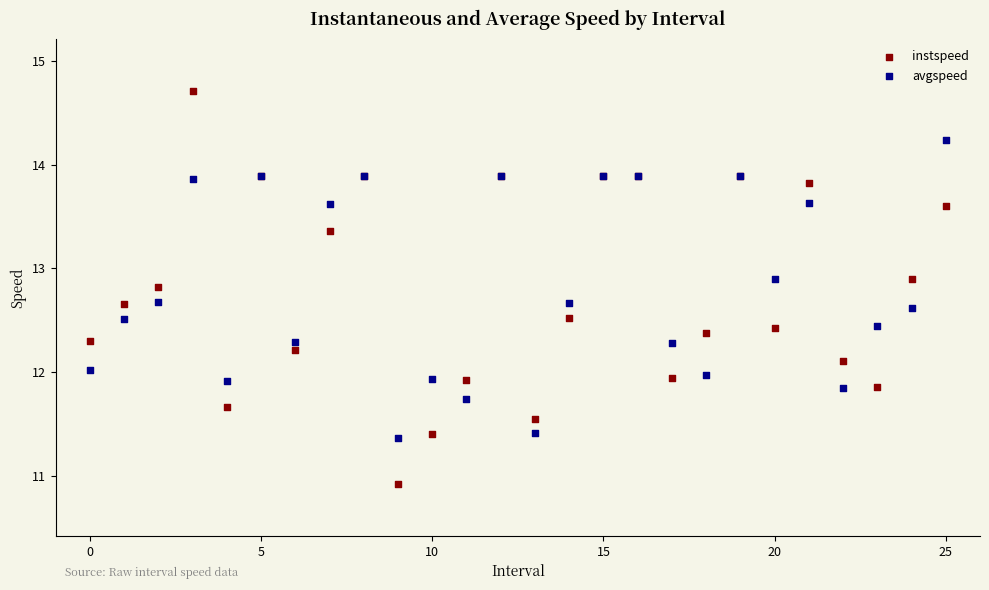

What are all the series names shown in the legend?

instspeed, avgspeed